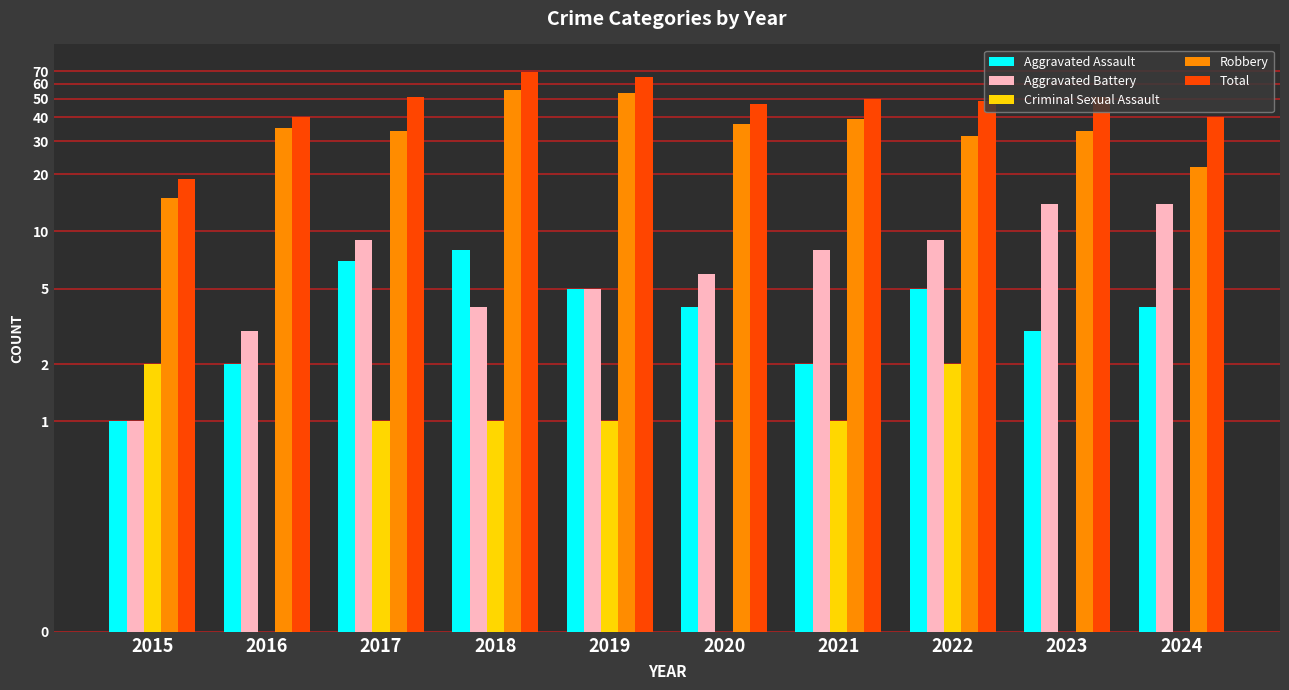

Is the value of Aggravated Battery at 2024 greater than the value of Aggravated Assault at 2019?

Yes